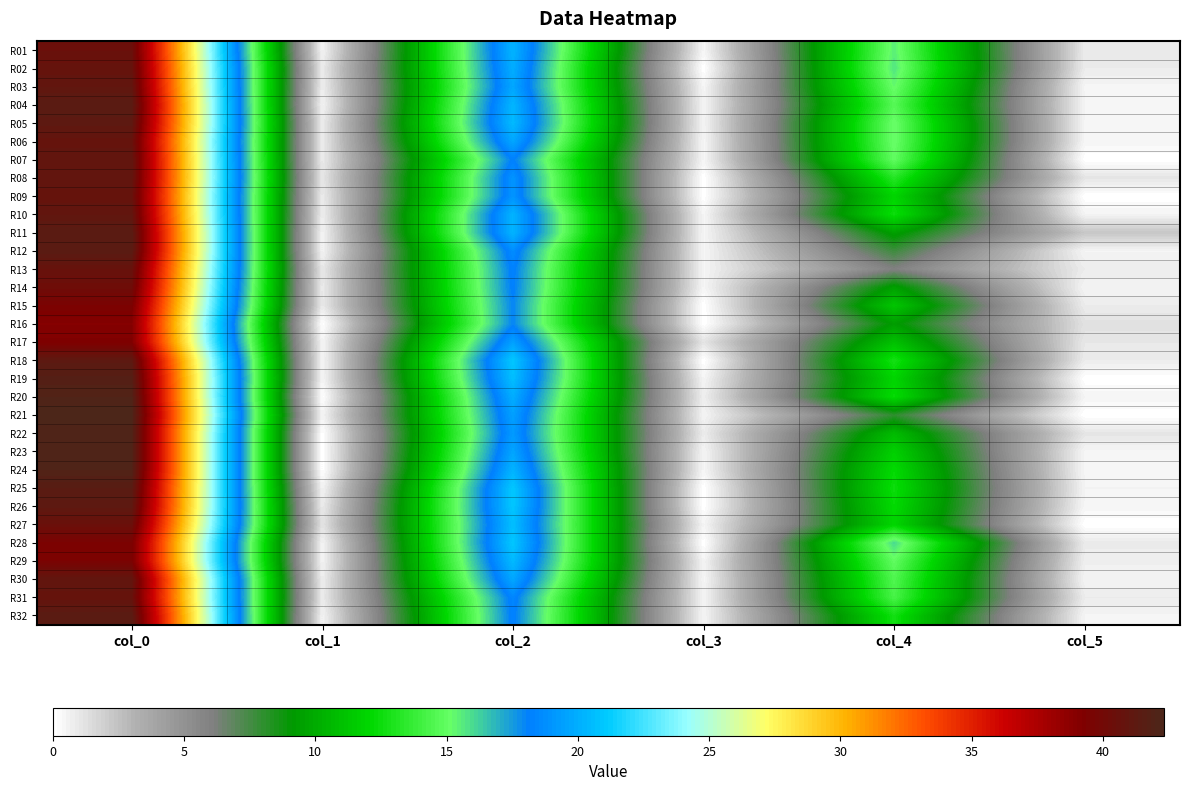

At how many categories does at least one series exceed 17?

2